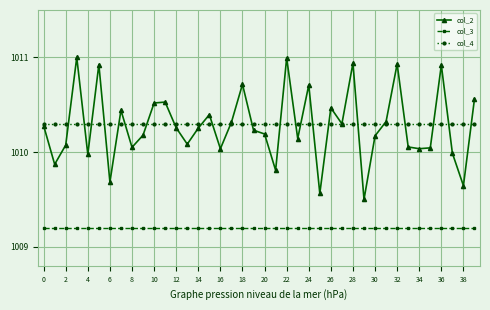

Which series has the largest range (max minus min)?

col_2